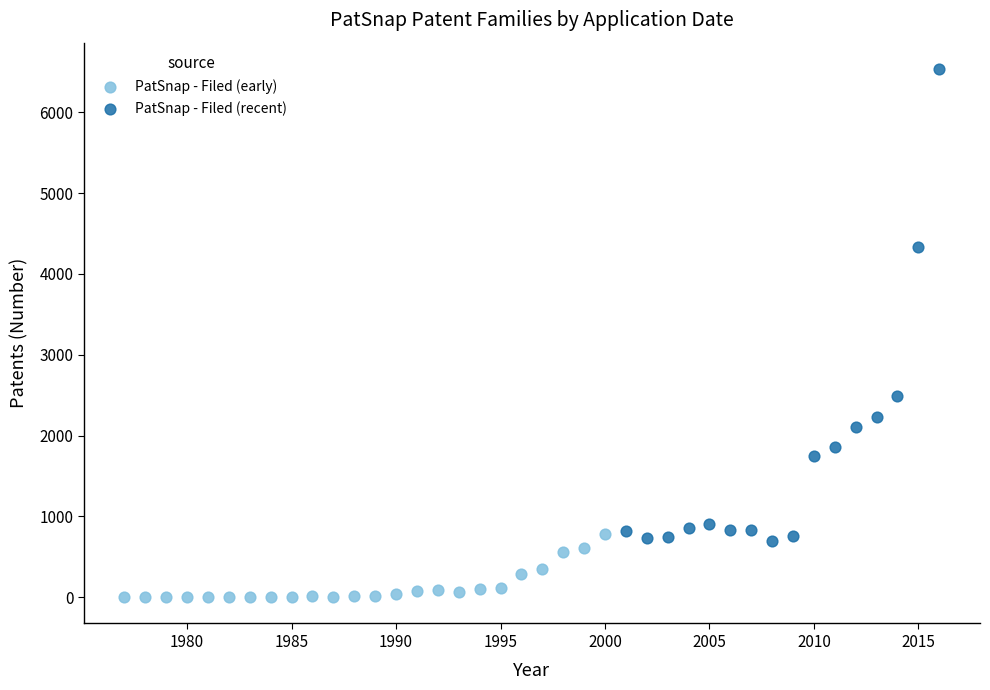

Which series reaches the maximum Y coordinate?

PatSnap - Filed (recent)